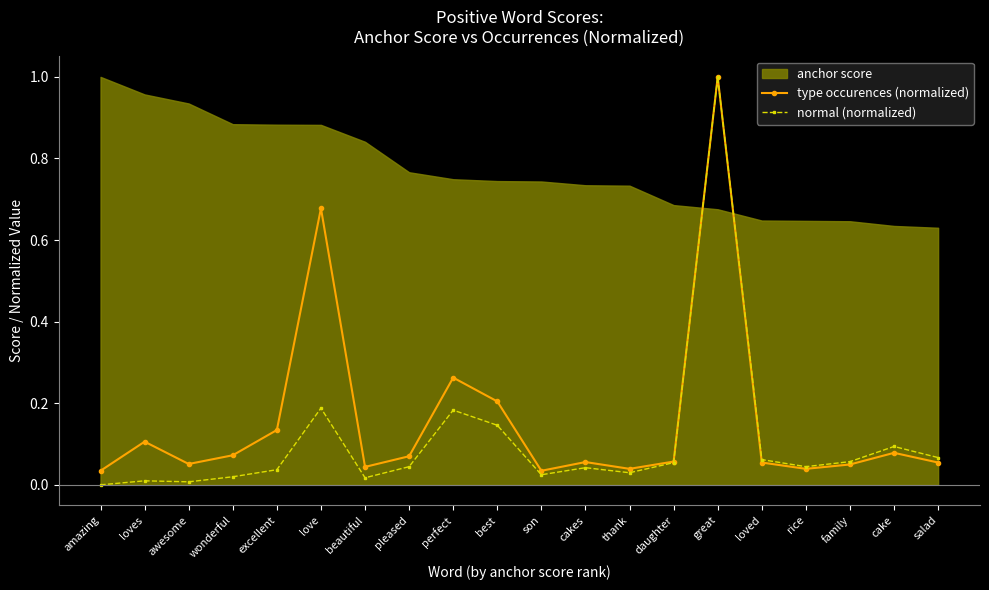

What is the label of the 14th point from the left?

daughter